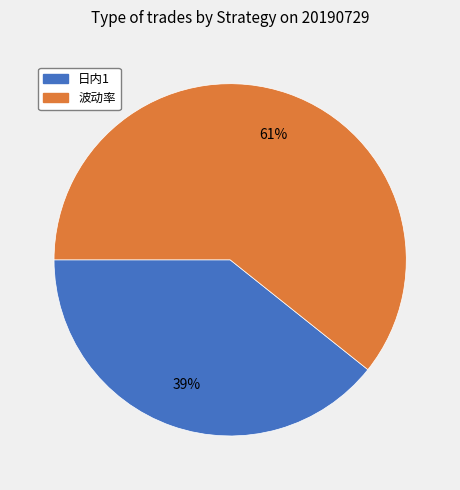

The 波动率 slice represents 61% of the pie. True or false?

True